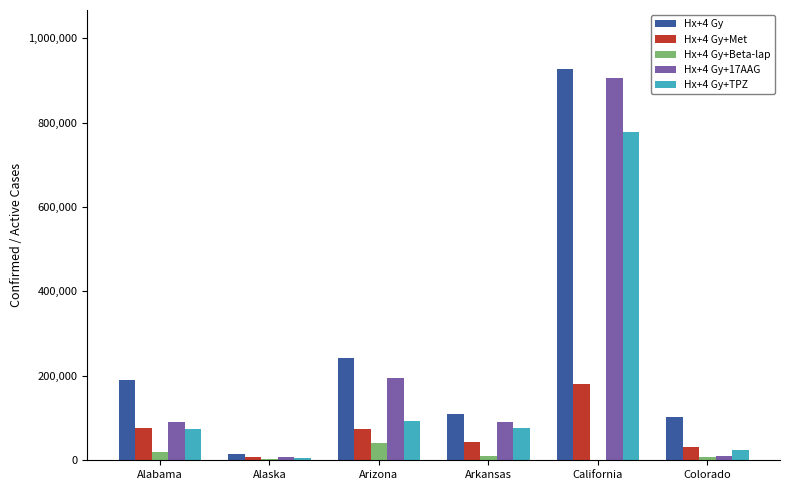

How many categories are shown in the chart?

6